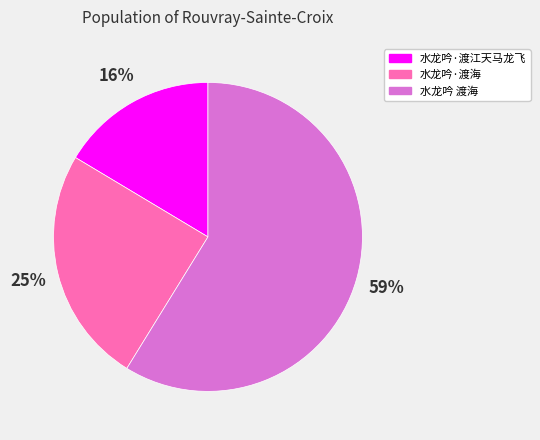

Count the number of slices in the pie.

3